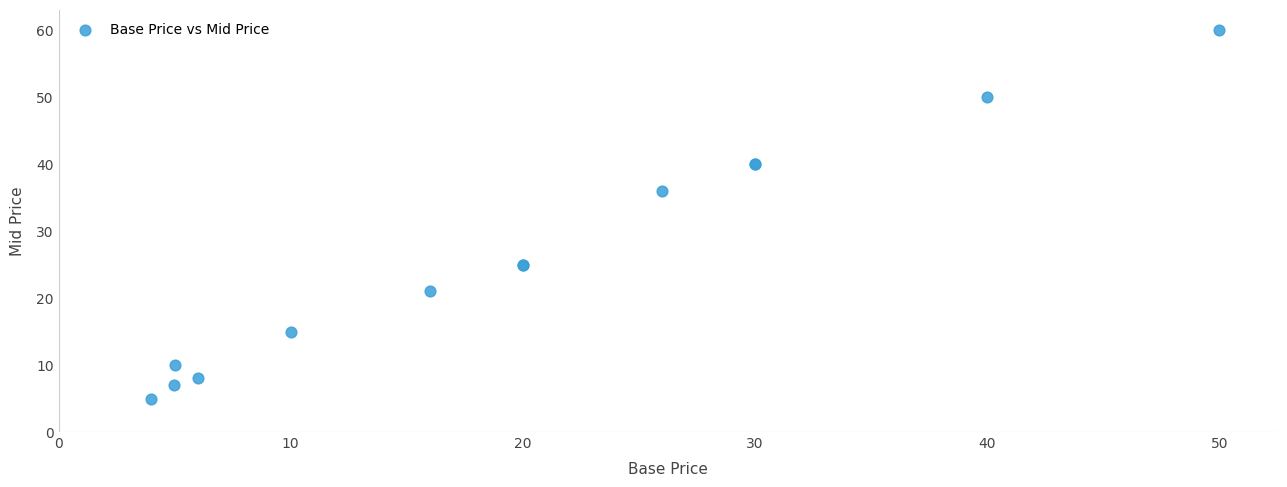

What Y value in the scatter plot is closest to 32?

36.0